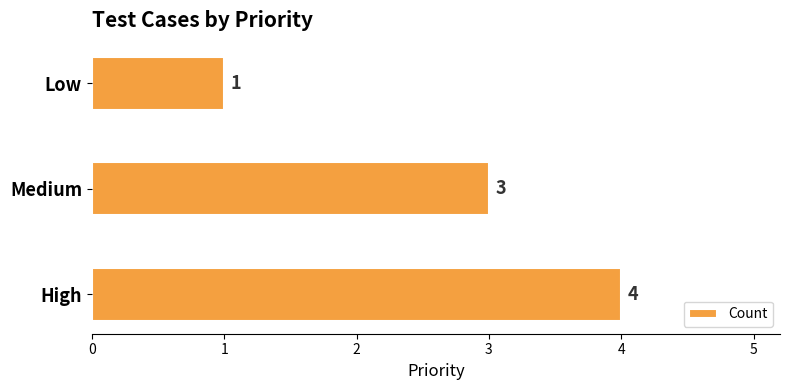

How many categories are shown in the chart?

3